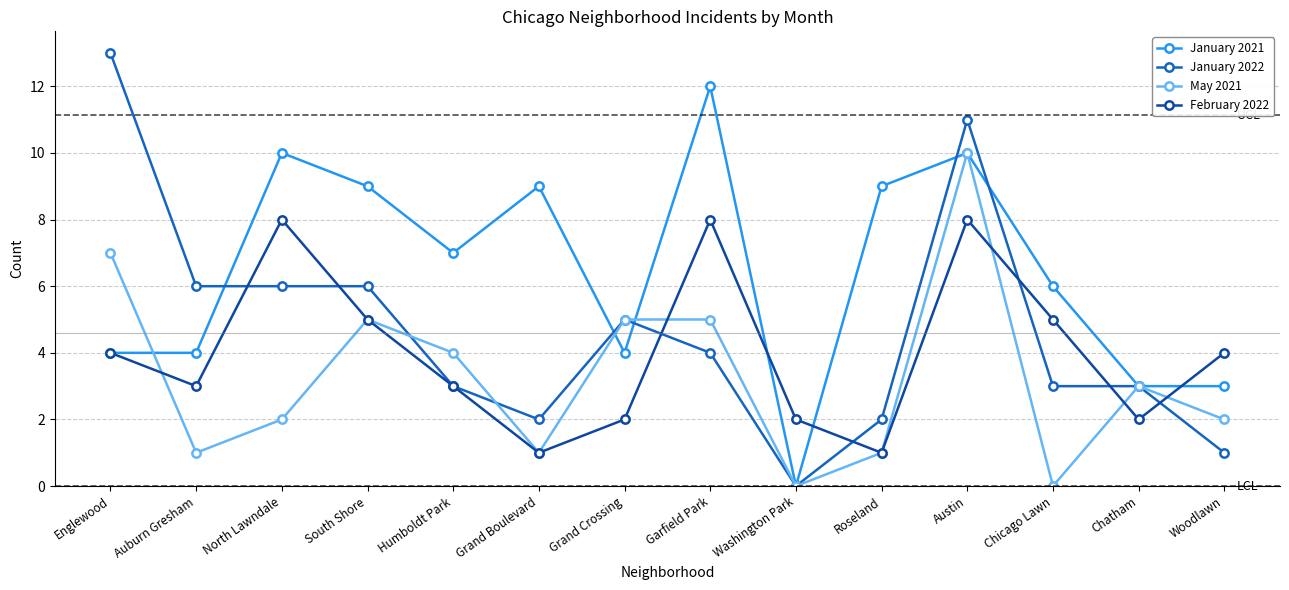

Rank the series by their average value, from highest to lowest.

January 2021, January 2022, February 2022, May 2021